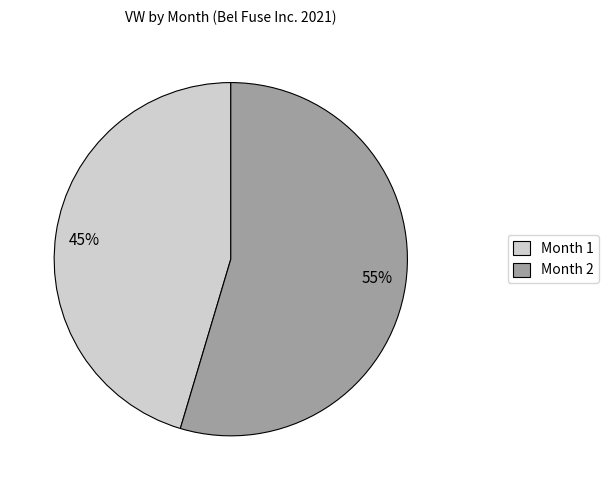

Which has a higher value, 55% or 45%?

55%